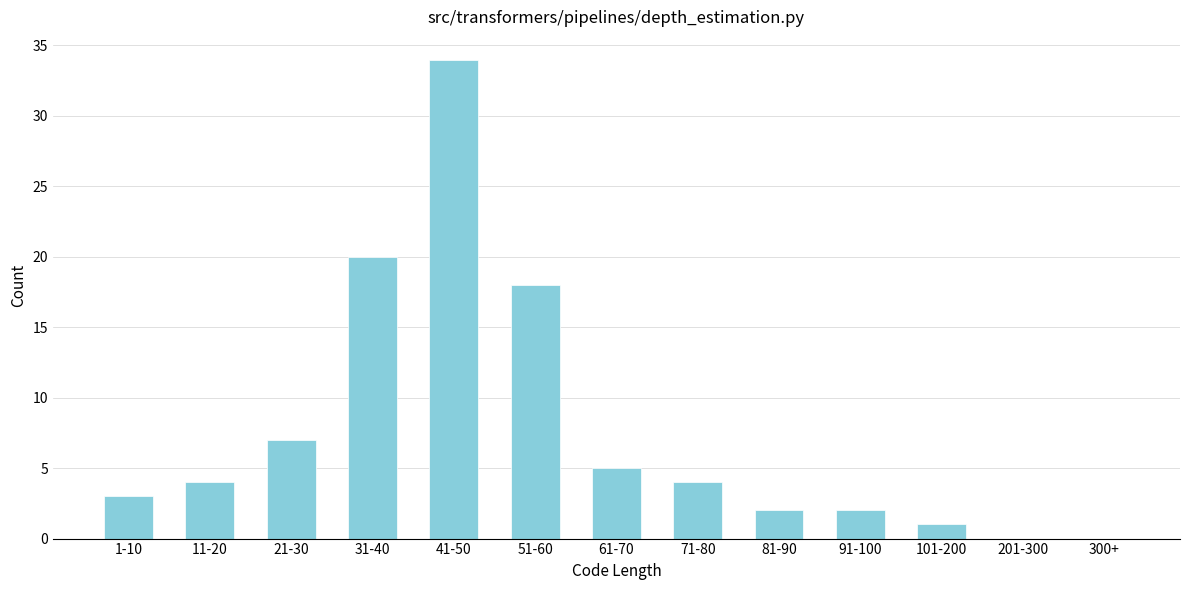

Reading left to right, list all the values displayed in this chart.

1-10=3	11-20=4	21-30=7	31-40=20	41-50=34	51-60=18	61-70=5	71-80=4	81-90=2	91-100=2	101-200=1	201-300=0	300+=0